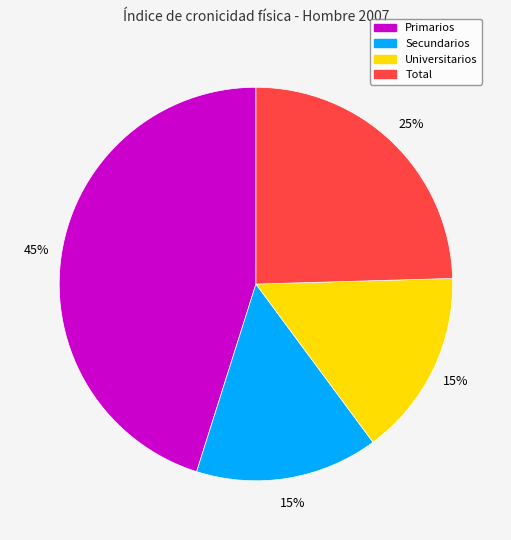

To the nearest percent, what percentage of the pie is Primarios?

45%